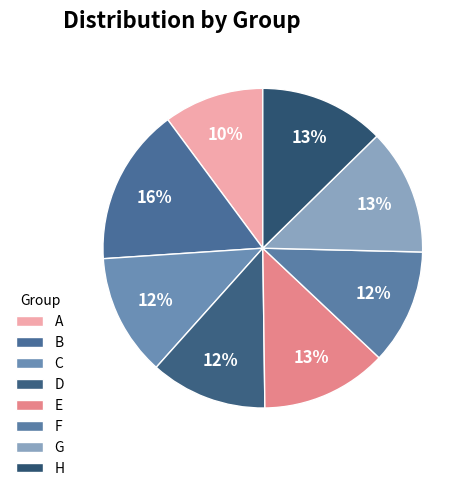

What is the smallest slice in the pie chart?

A